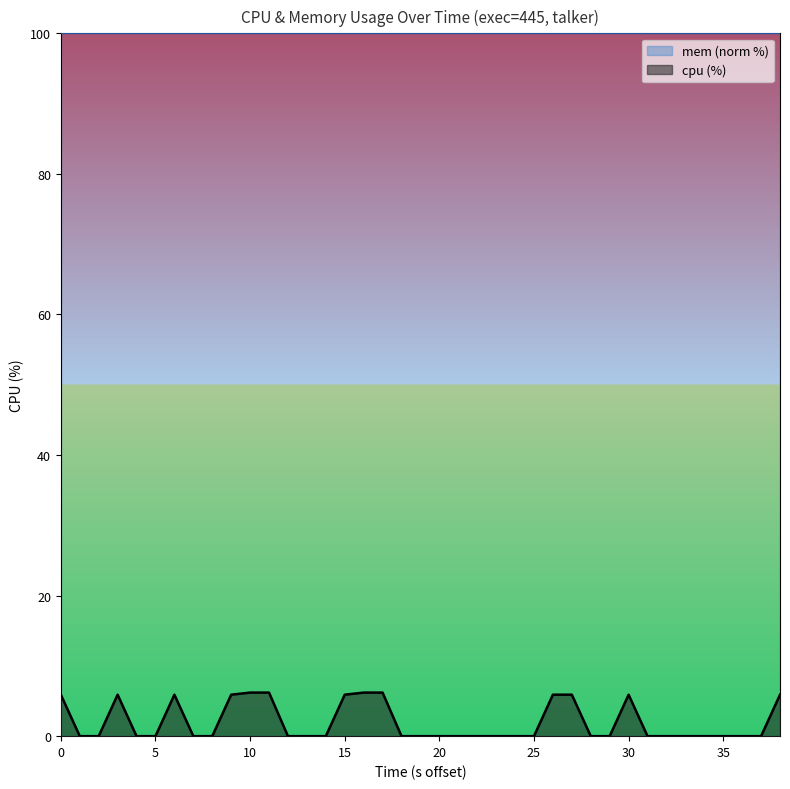

Count the values in the range 0 to 5.

26